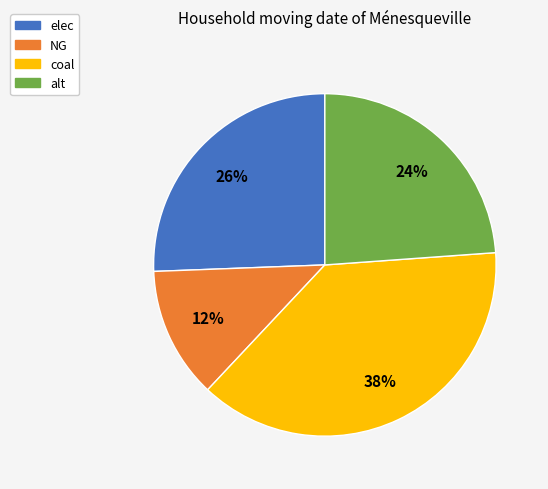

Which category has the biggest portion of the pie?

coal